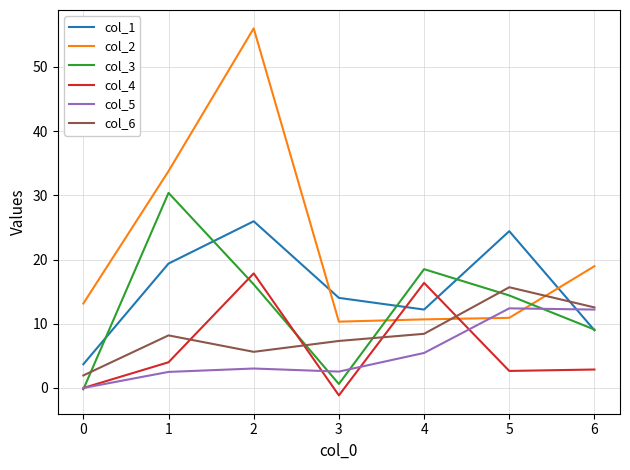

Is it true that col_6 equals 23.1 at 4?

False